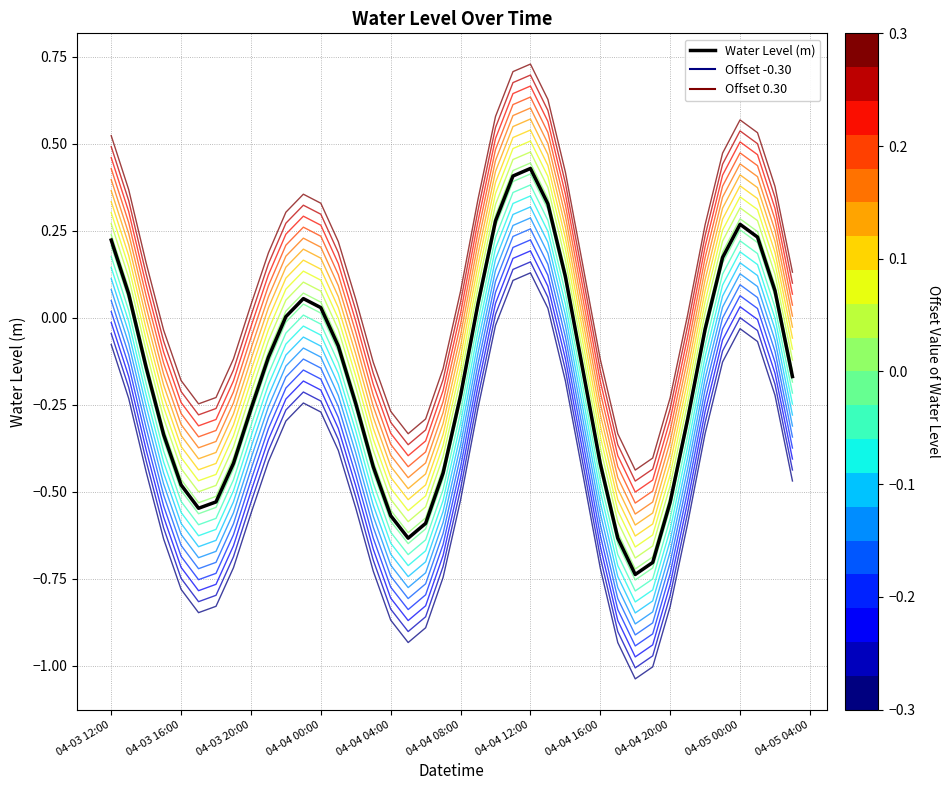

Is this an area chart (filled region under the line)?

No